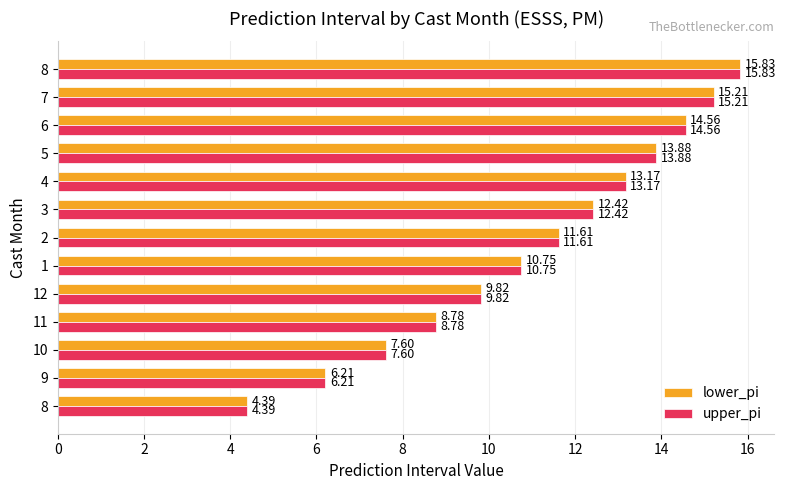

How many series are shown in this chart?

2